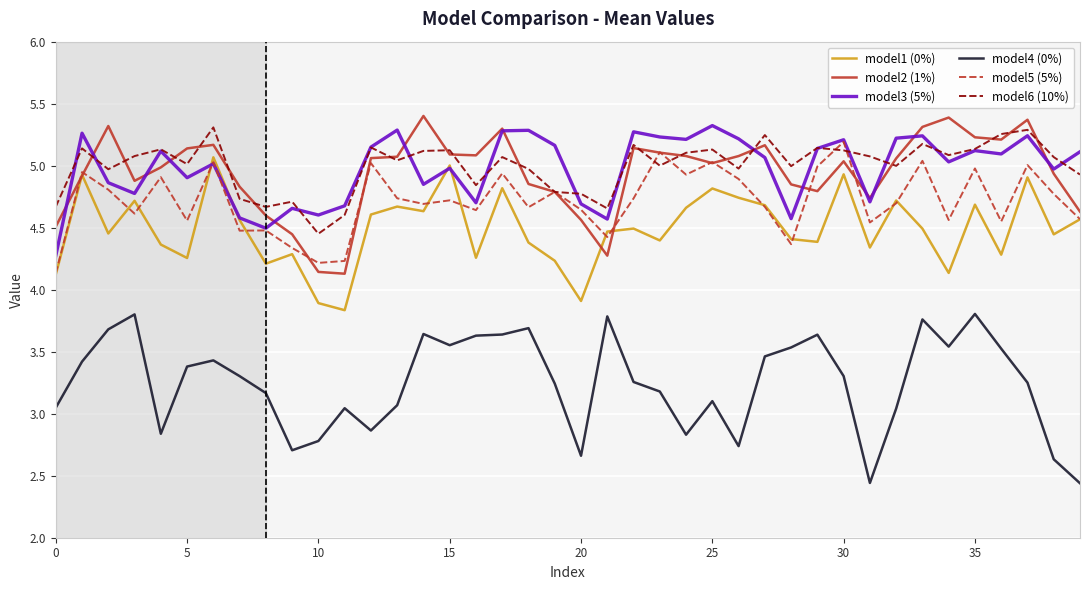

What is the greatest value displayed?

5.4